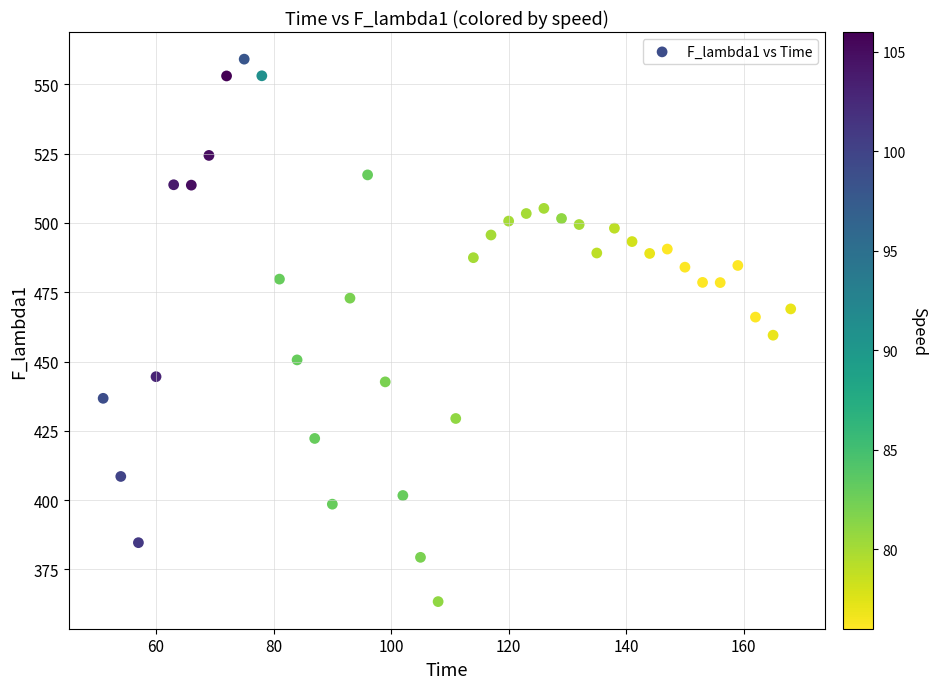

What is the range of X values (max minus min)?

117.0